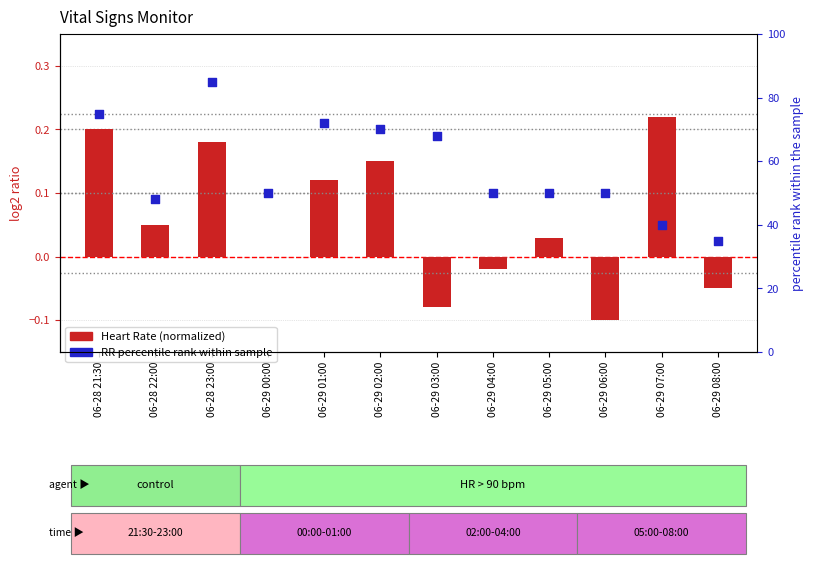

Which series reaches the maximum Y coordinate?

RR Percentile